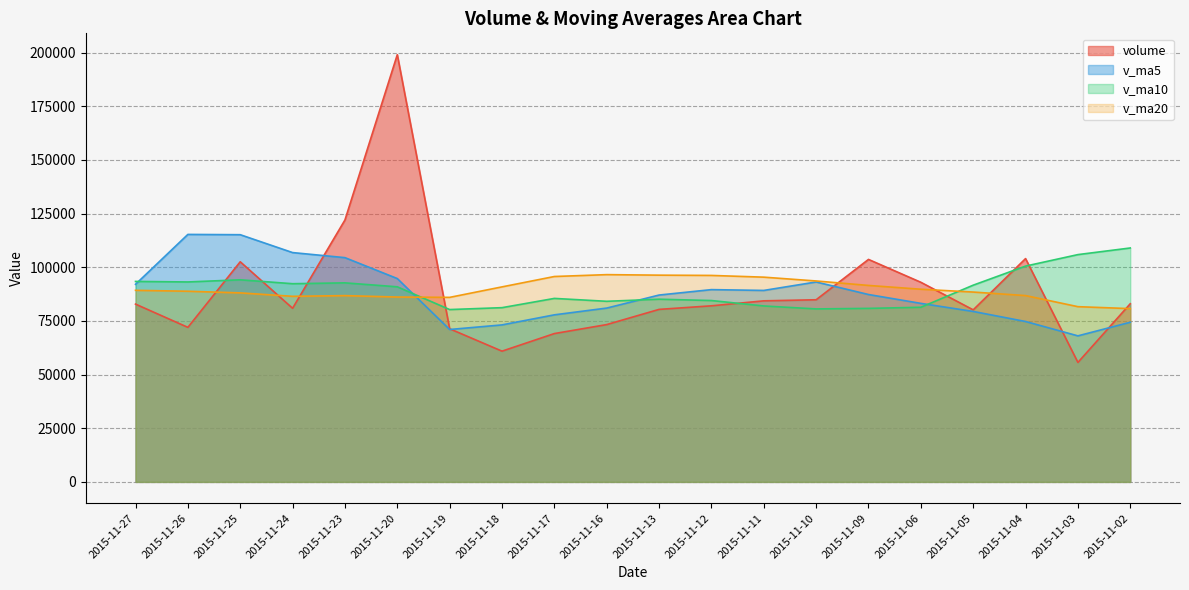

Which series has the widest spread of values?

volume